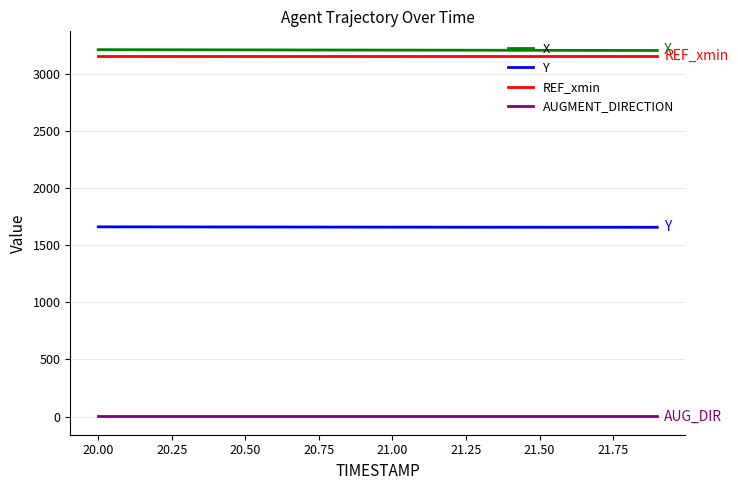

What is the greatest value displayed?

3210.5